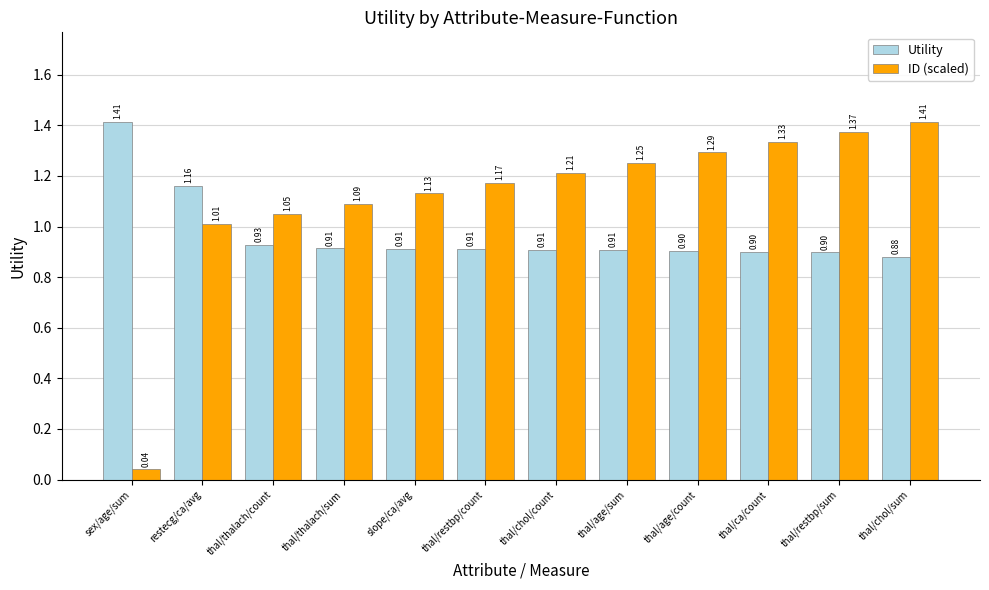

Between thal/age/count and thal/restbp/sum, which series saw the biggest shift?

ID (scaled)